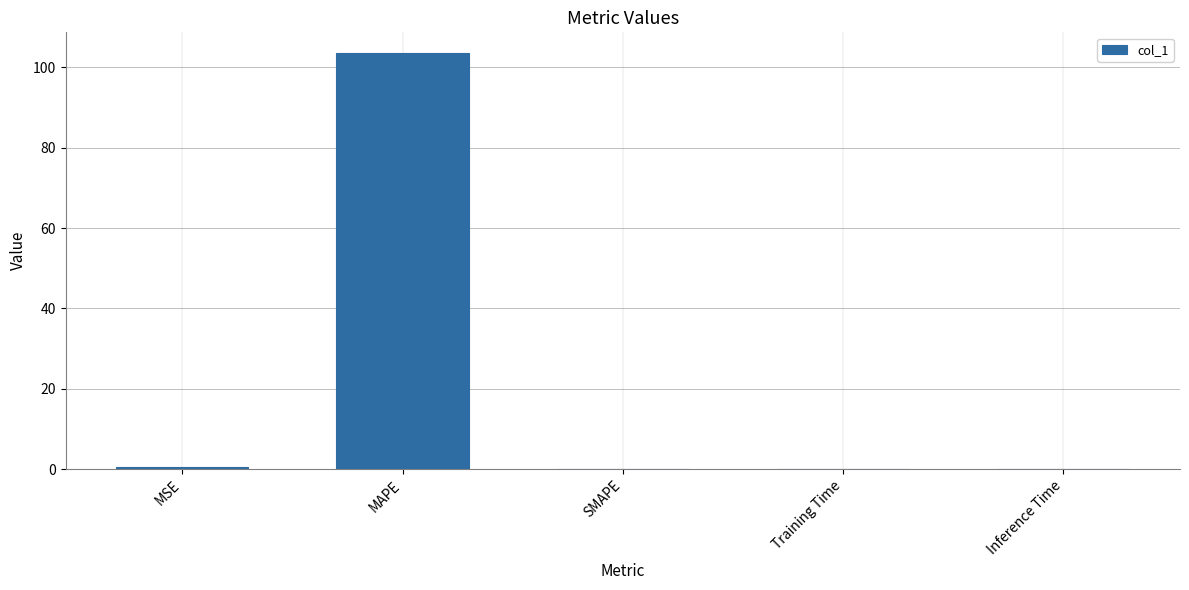

What is the change in value from MSE to SMAPE?

-0.5